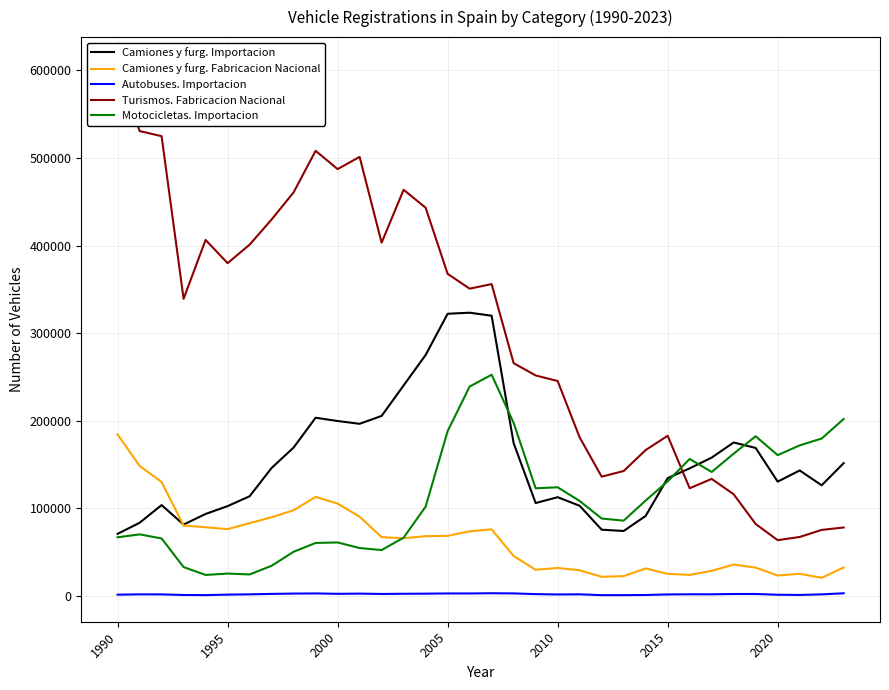

True or false: Autobuses. Importacion and Motocicletas. Importacion cross at least once.

False